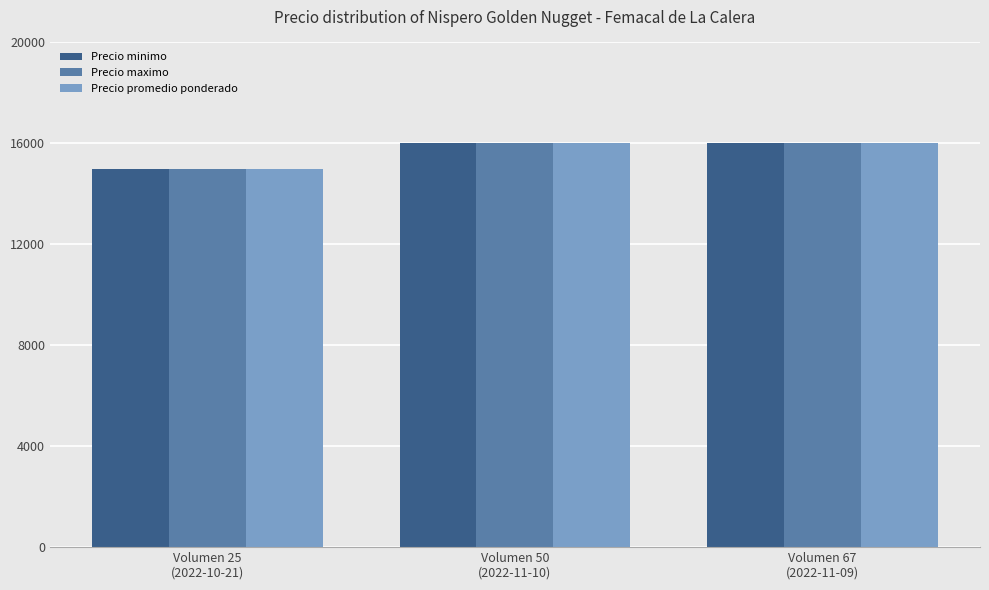

True or false: Precio maximo has a value of 15000 at Volumen 25
(2022-10-21).

True